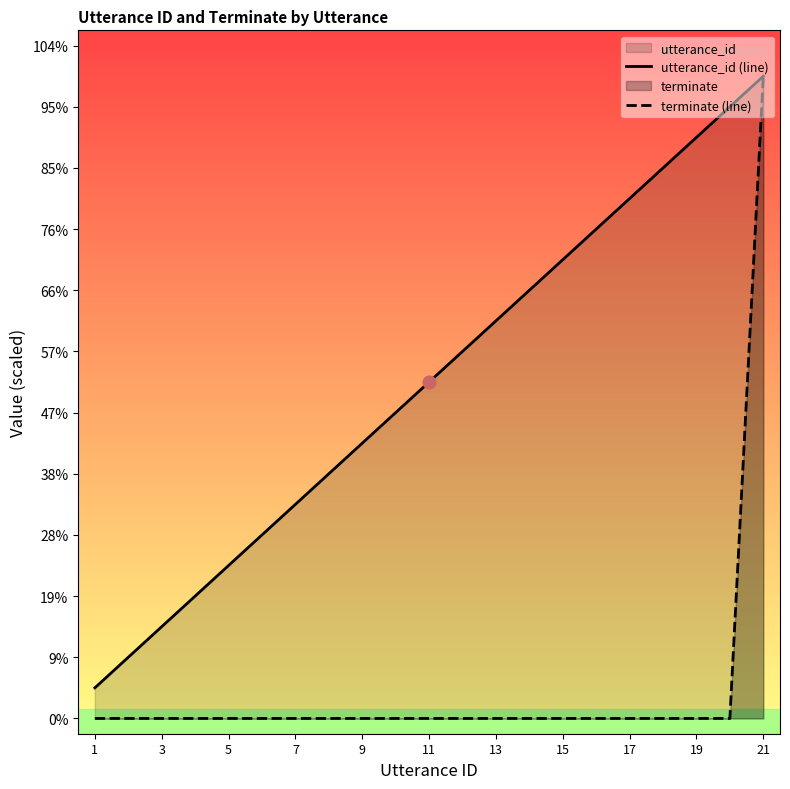

Which series contains the lowest Y value?

terminate (line)